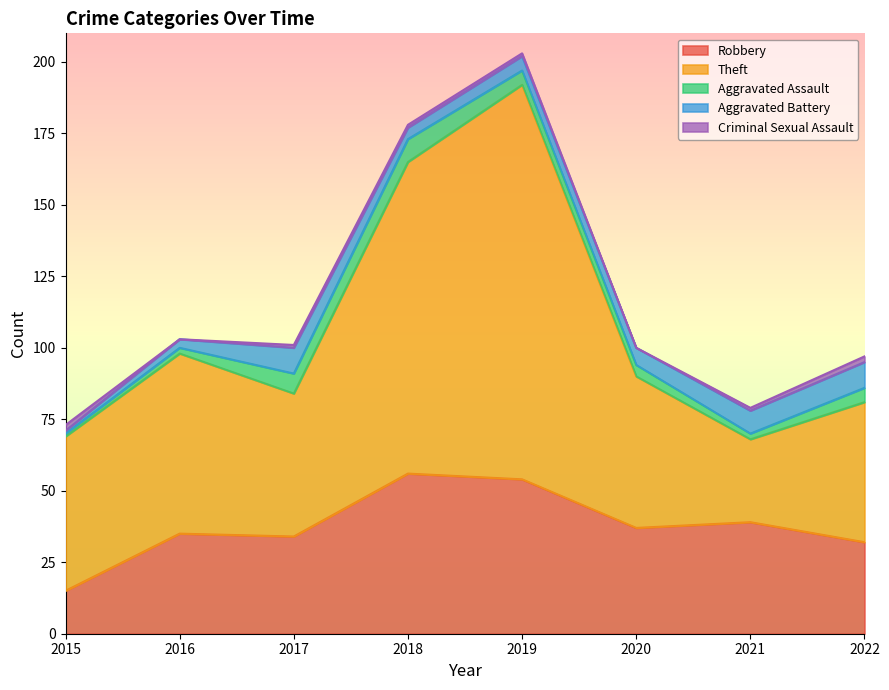

True or false: Aggravated Battery has more than 1 points higher than both neighbors.

False